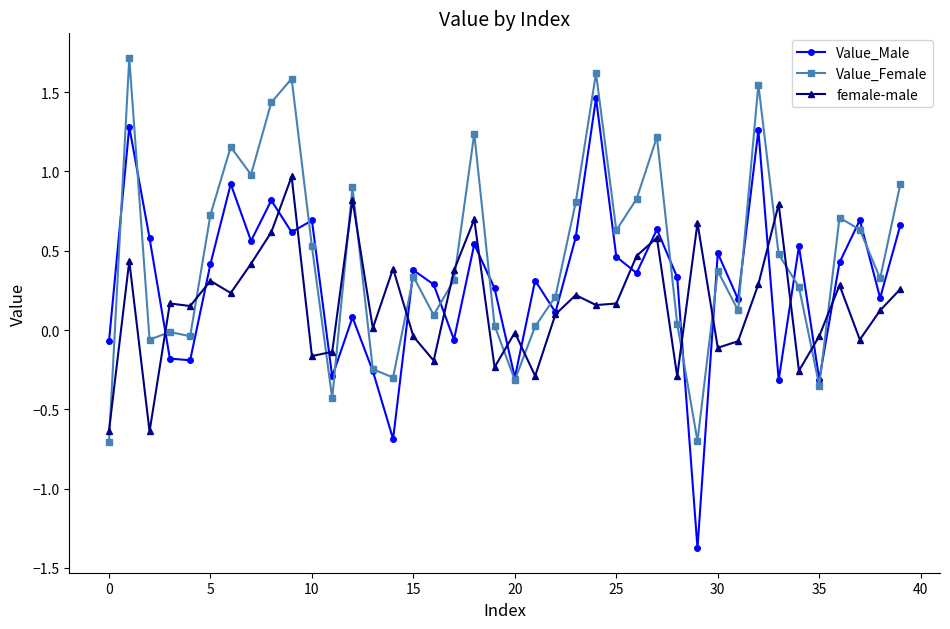

Does the chart display data point markers on the line(s)?

Yes